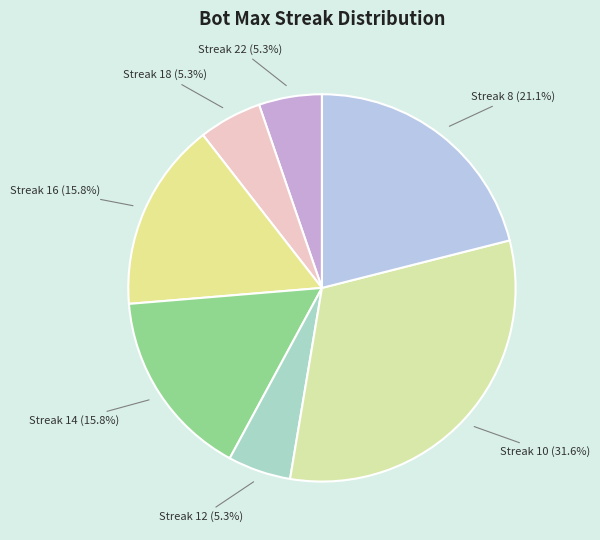

Count the number of slices in the pie.

7